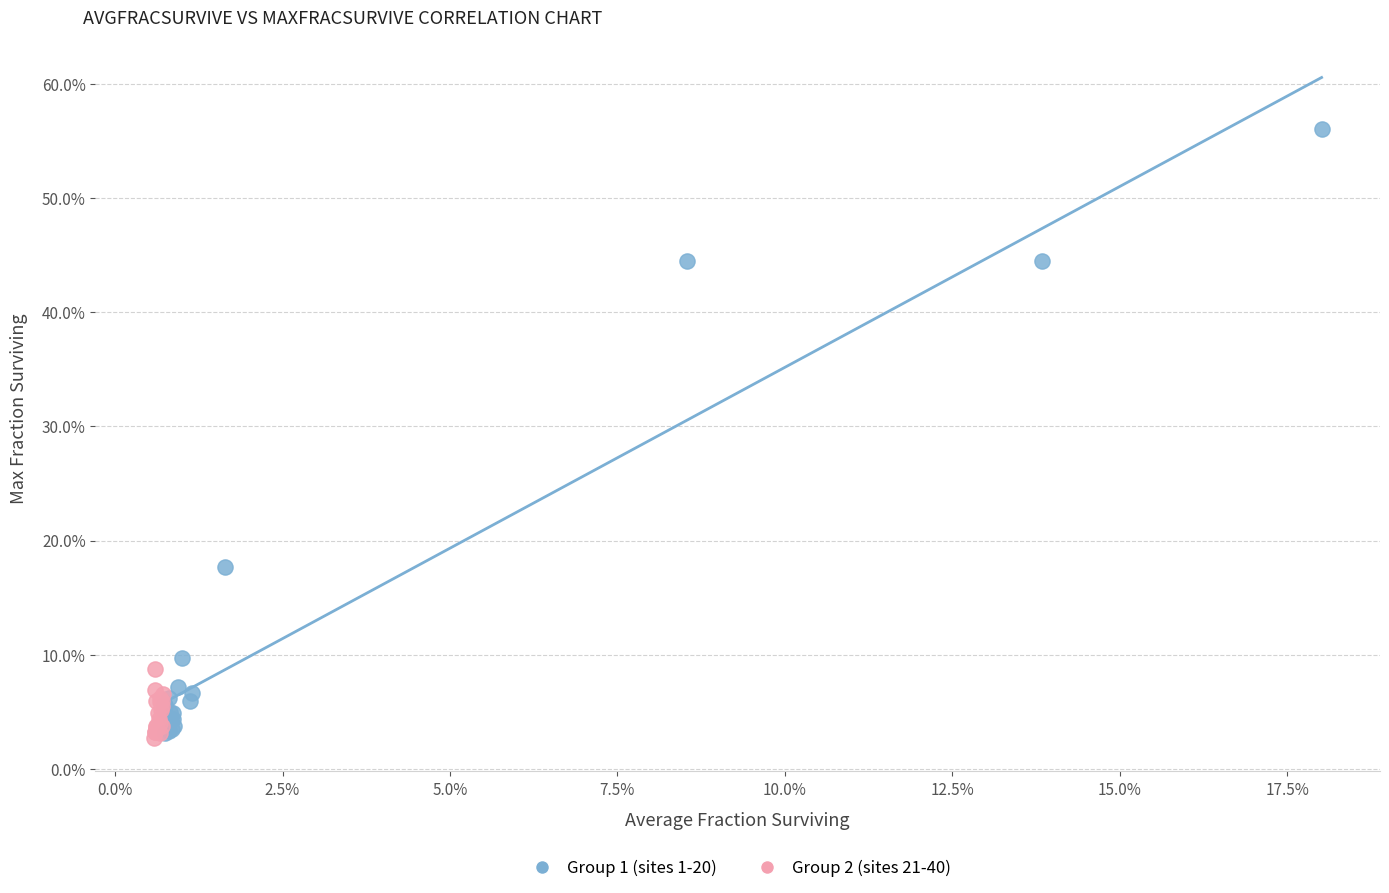

What are all the series names shown in the legend?

Group 1 (sites 1-20), Group 2 (sites 21-40)